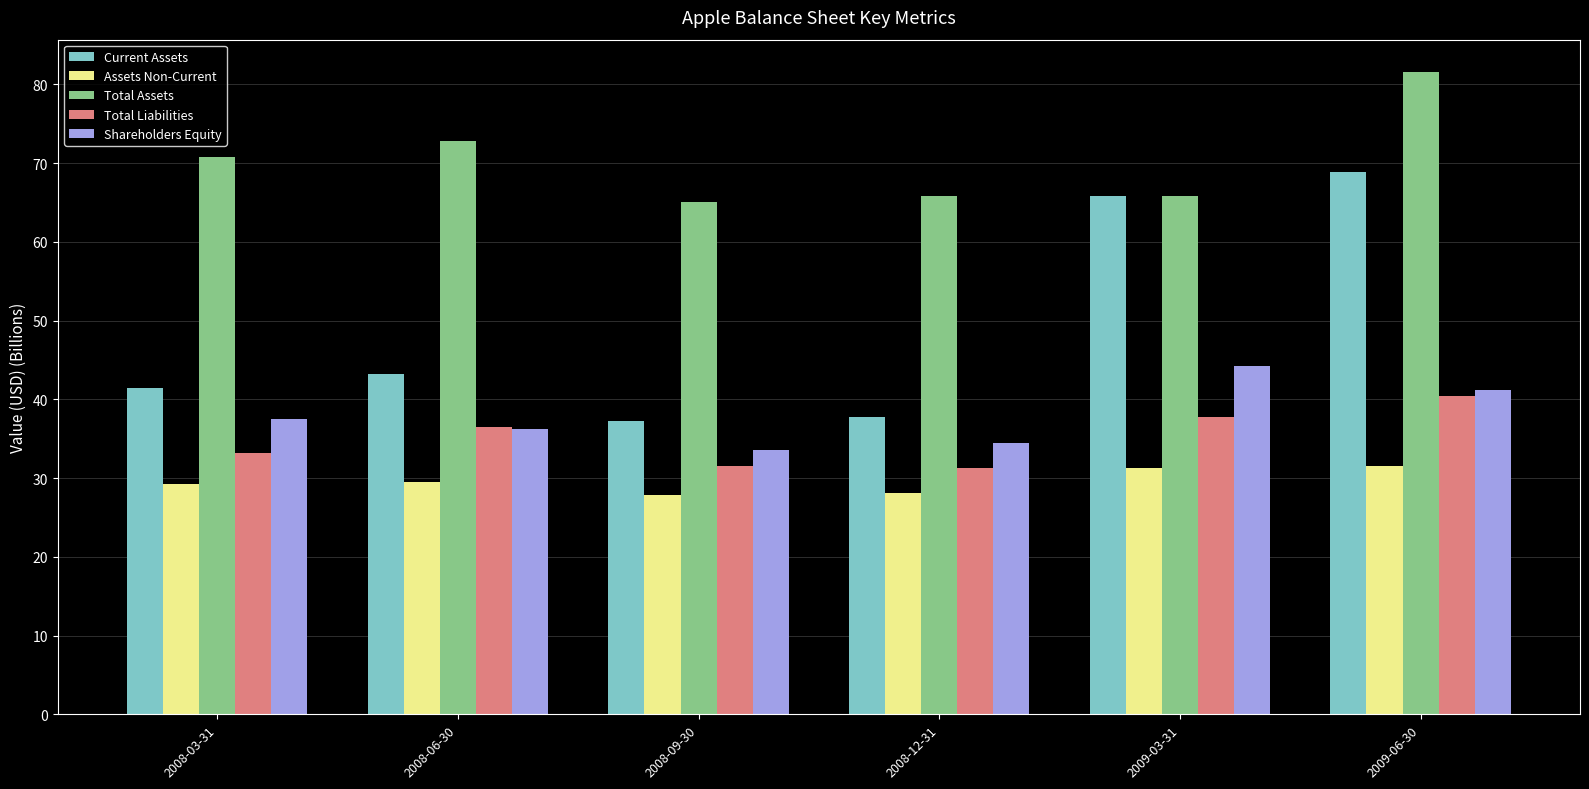

Which series has the largest total across all categories?

Total Assets